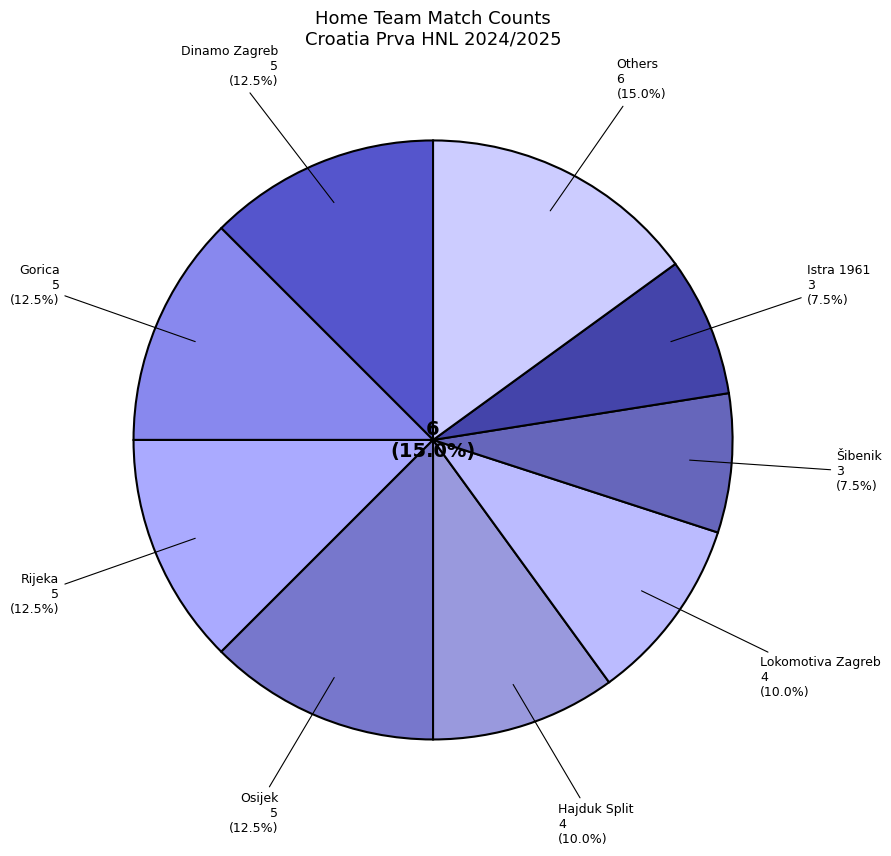

Combined, do Gorica and Hajduk Split account for over 50%?

No